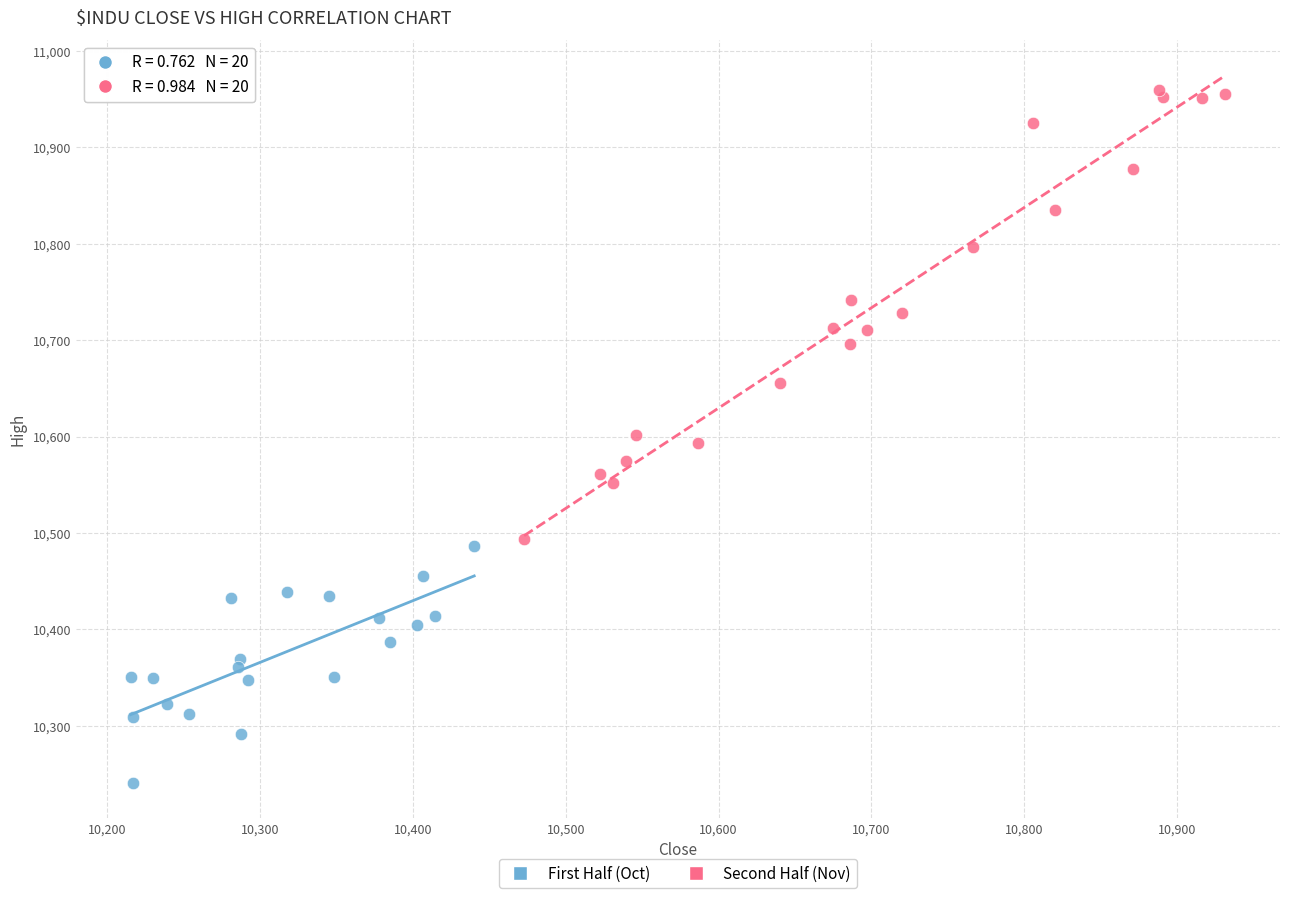

Which series contains the highest Y value?

Second Half (Nov)